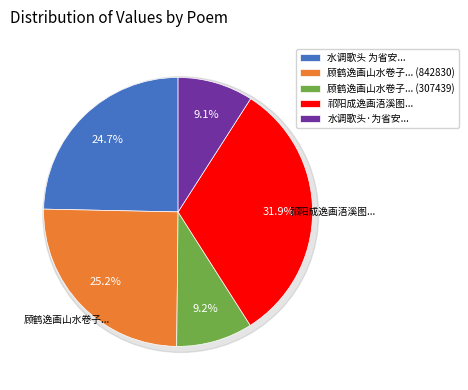

Which category has the biggest portion of the pie?

祁阳成逸画浯溪图相示为作长句